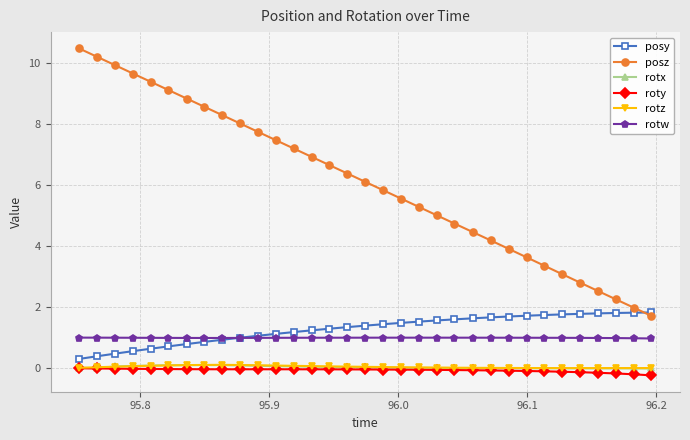

True or false: posy and roty intersect in this chart.

False